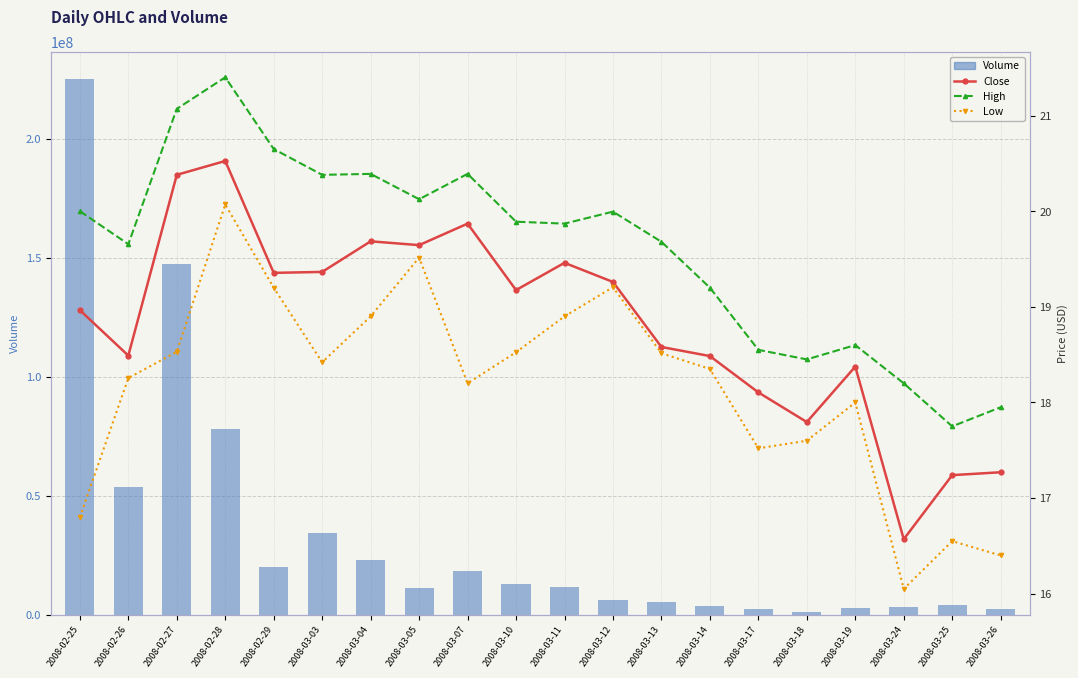

What is the total value across all series at 2008-03-04?

22934119.0